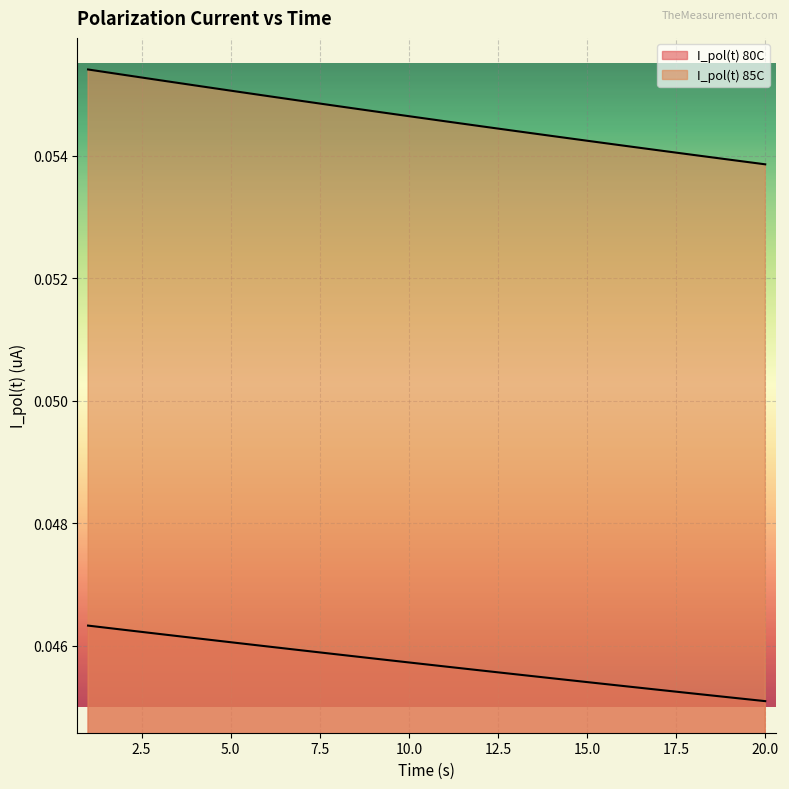

Rank the series by their maximum value, from lowest to highest.

I_pol(t) 80C, I_pol(t) 85C